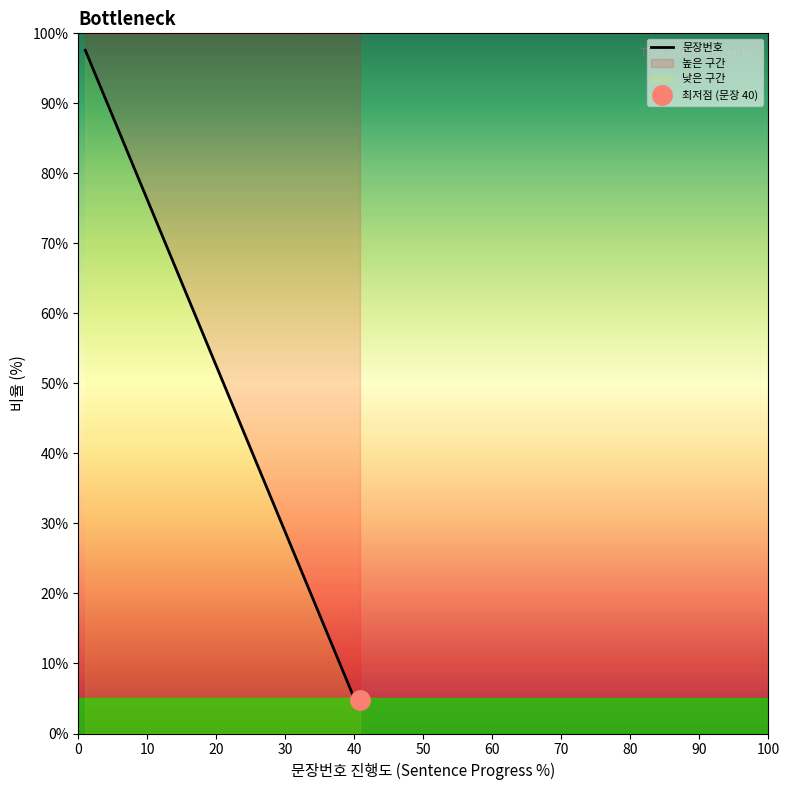

How many data points are above 51?

20